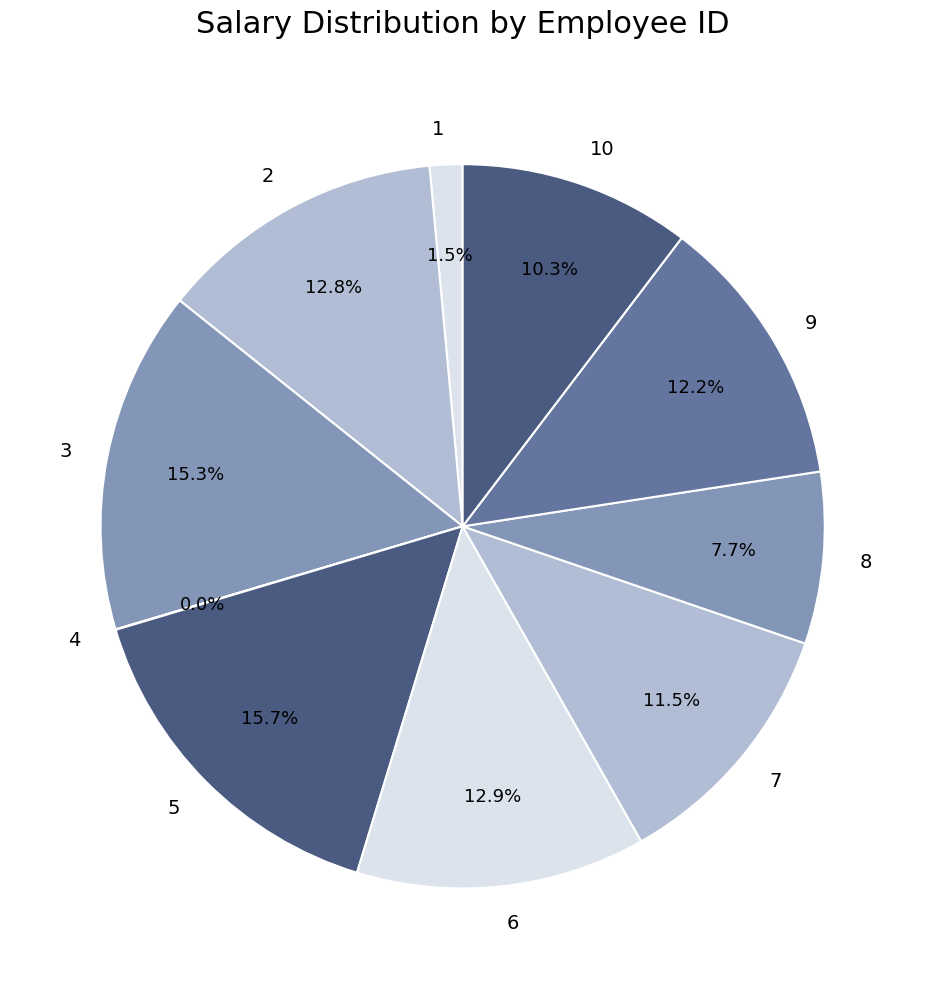

Is there a majority slice in this chart?

No